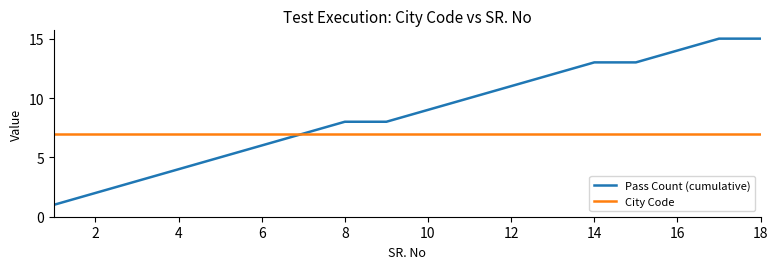

What is the maximum value for City Code?

7